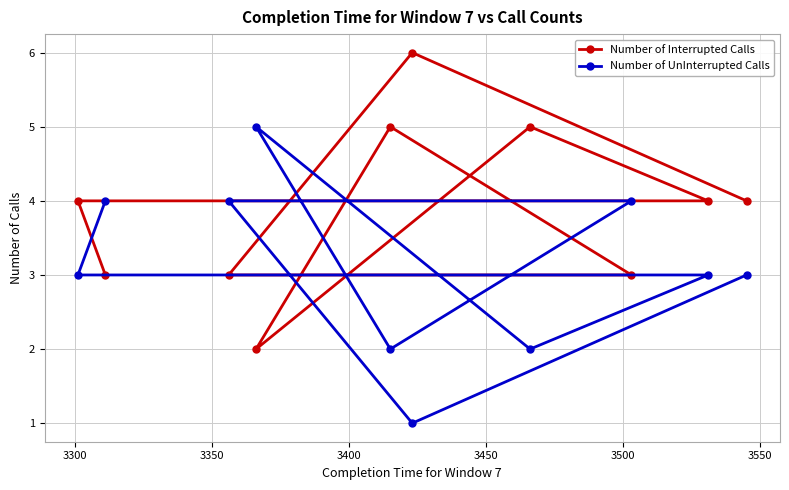

Rank the series by their average value, from lowest to highest.

Number of UnInterrupted Calls, Number of Interrupted Calls